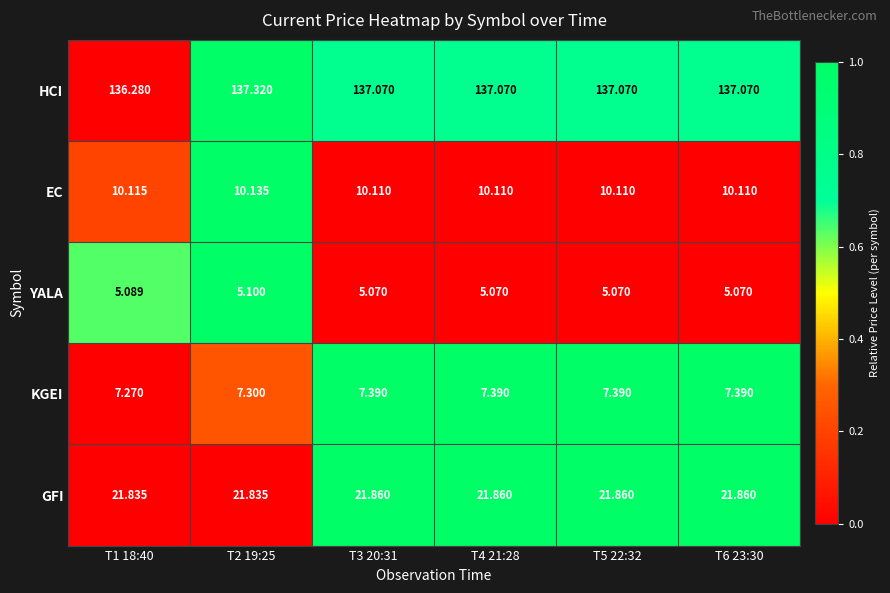

Is the value of EC at T1 18:40 greater than the value of YALA at T3 20:31?

Yes